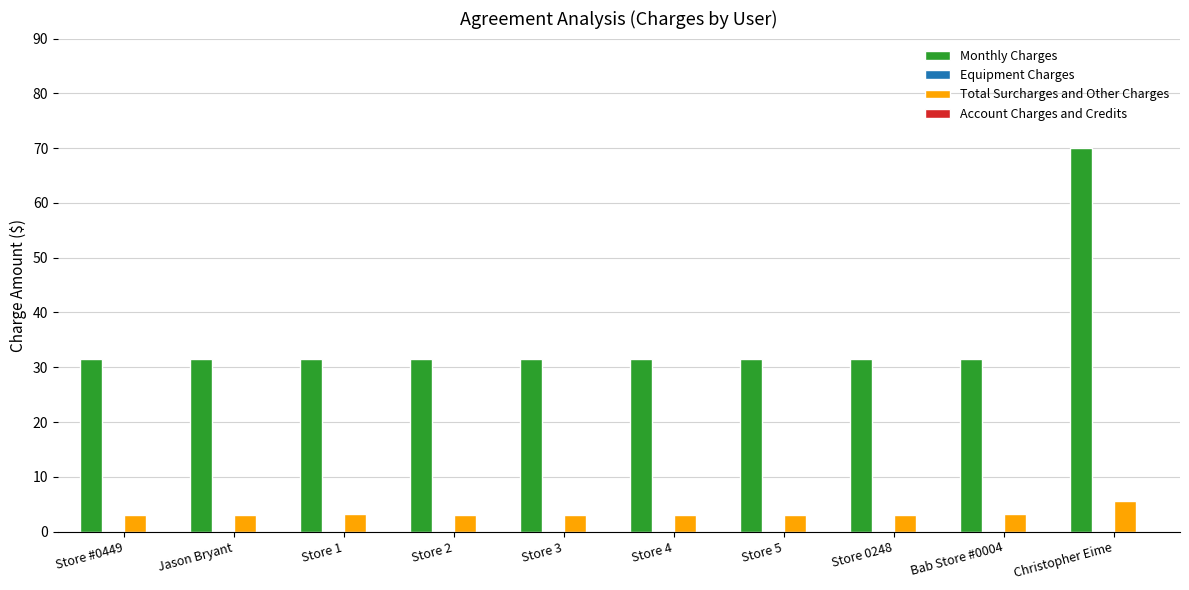

Which category has the highest value across all series?

Christopher Eime